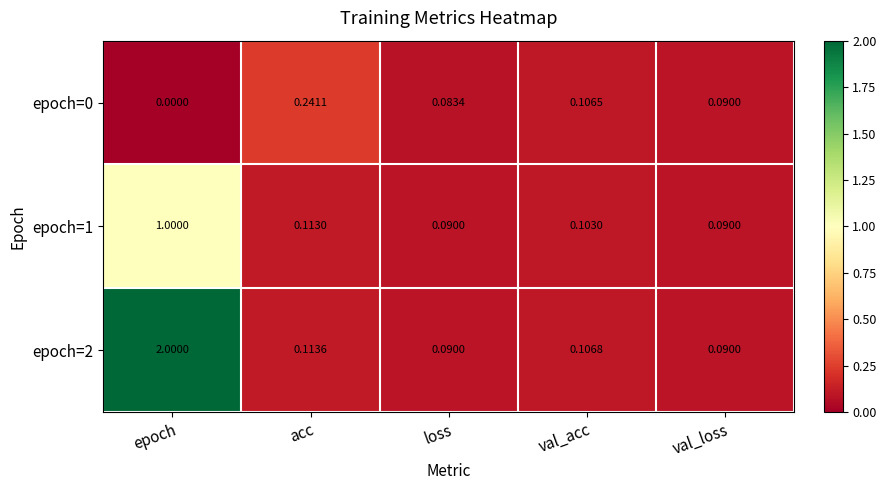

At which label is epoch=0 closest to 0?

epoch